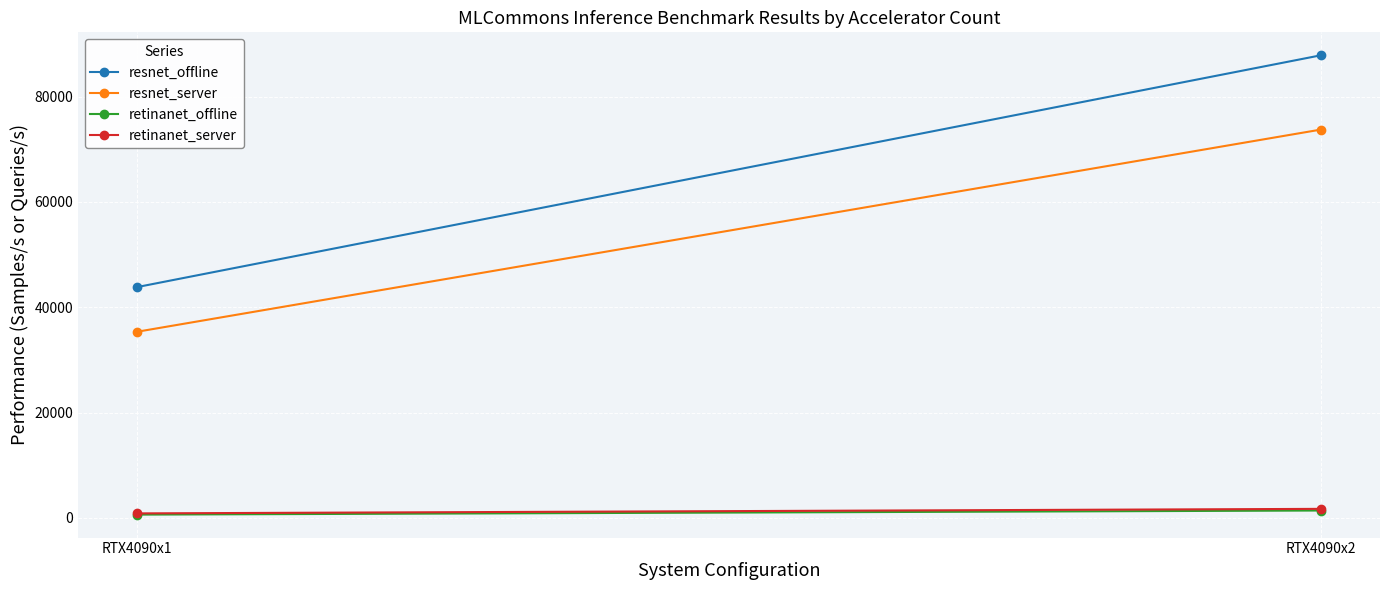

Which has a higher value, RTX4090x1 or RTX4090x2?

RTX4090x2